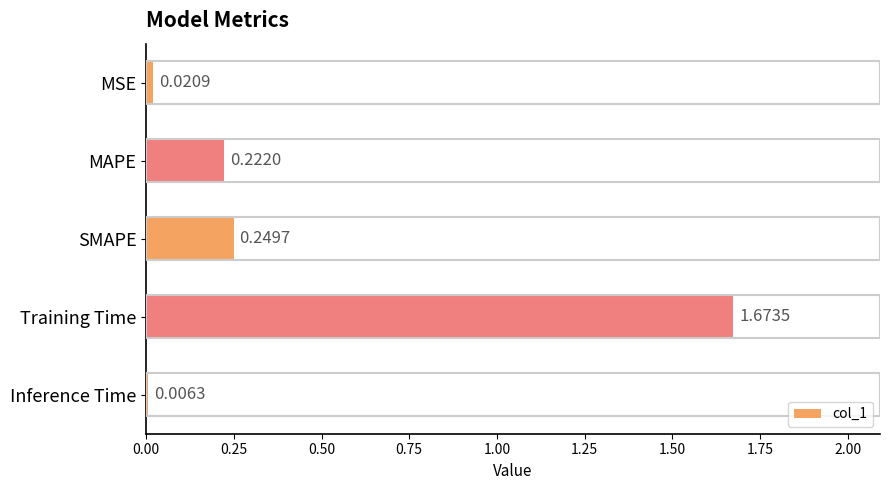

What is the label of the 4th bar from the bottom?

MAPE